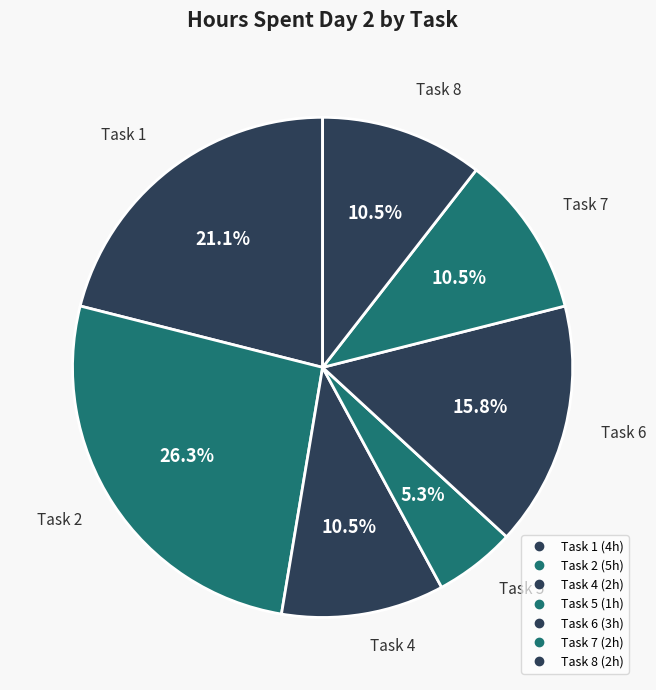

How many segments does this pie chart have?

7